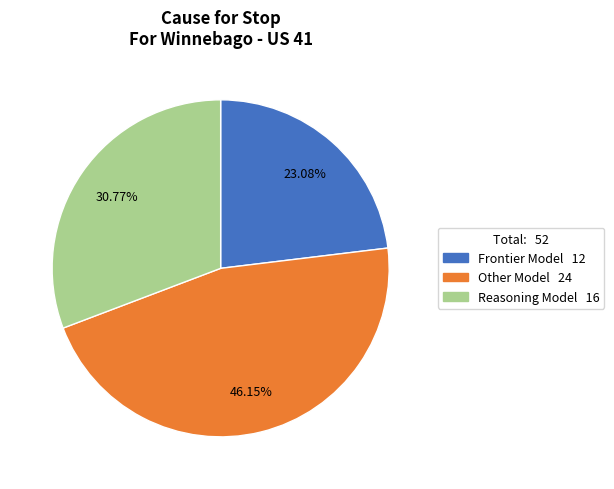

To the nearest percent, what is the difference between the largest and smallest slice percentages?

23%